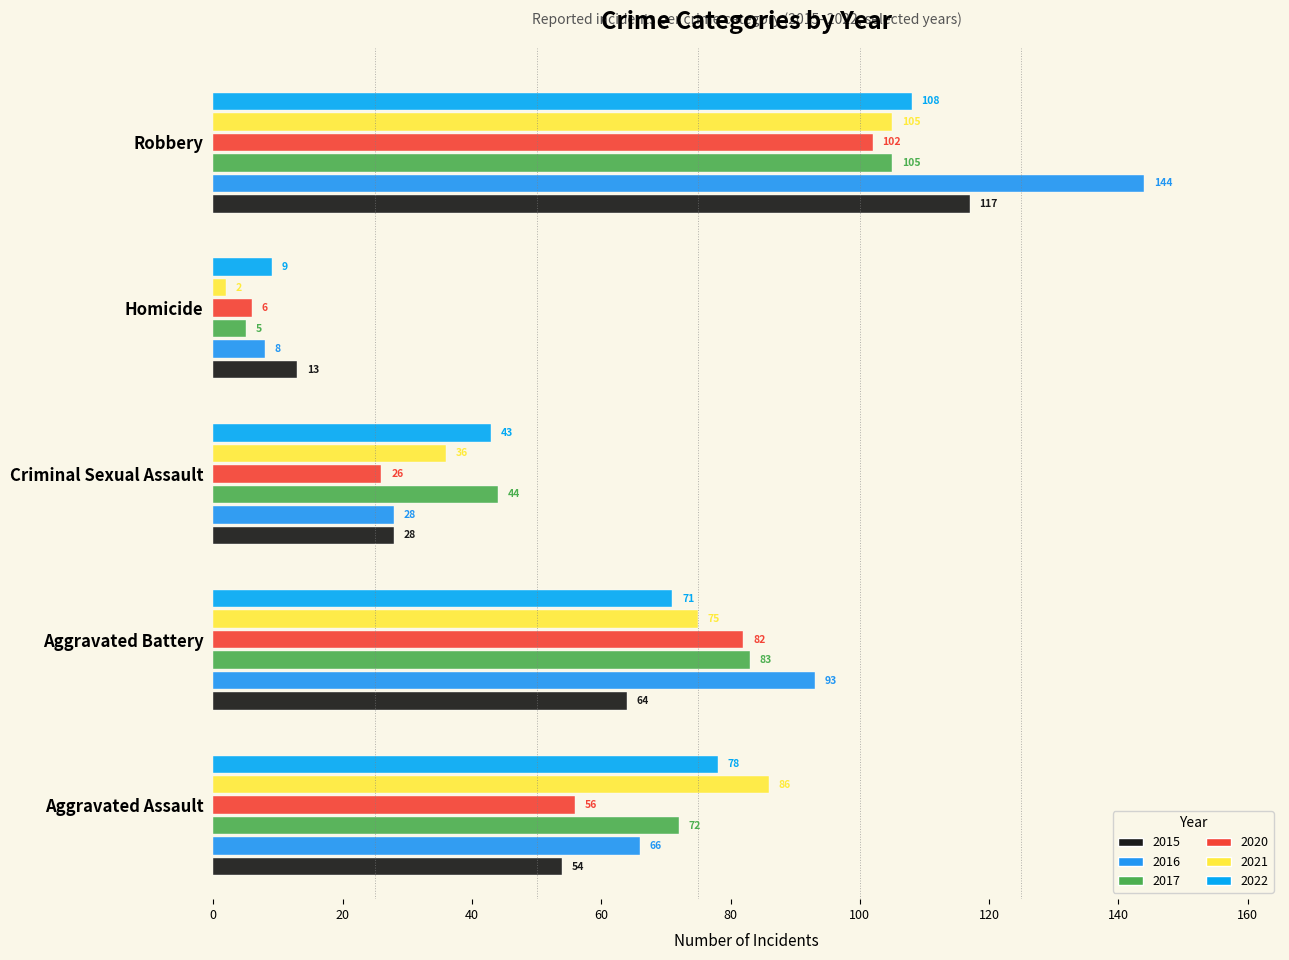

What is the difference between the 2017 values at Aggravated Battery and Robbery?

22